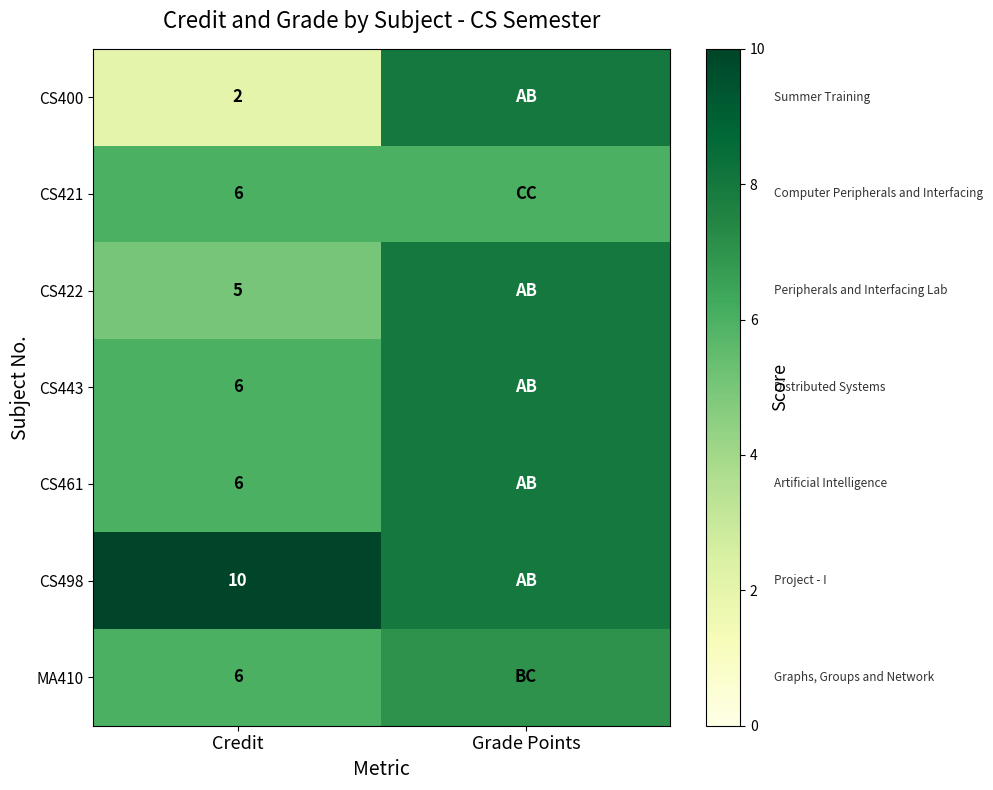

What is the spread (max minus min) of values at Credit?

8